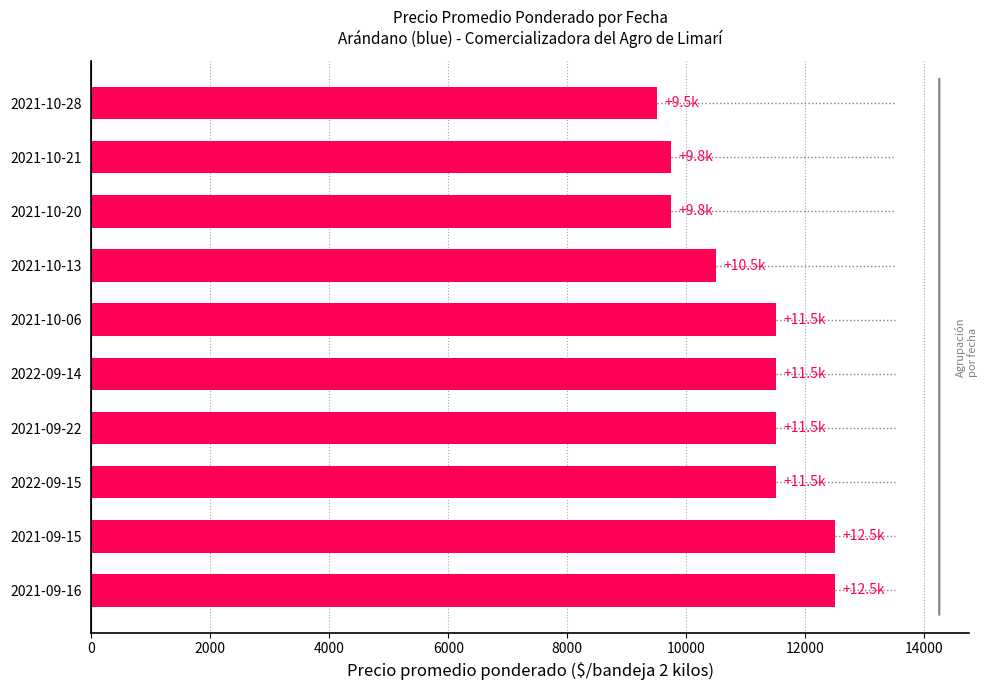

What is the ratio of the value at 2021-10-21 to the value at 2021-10-06?

0.8